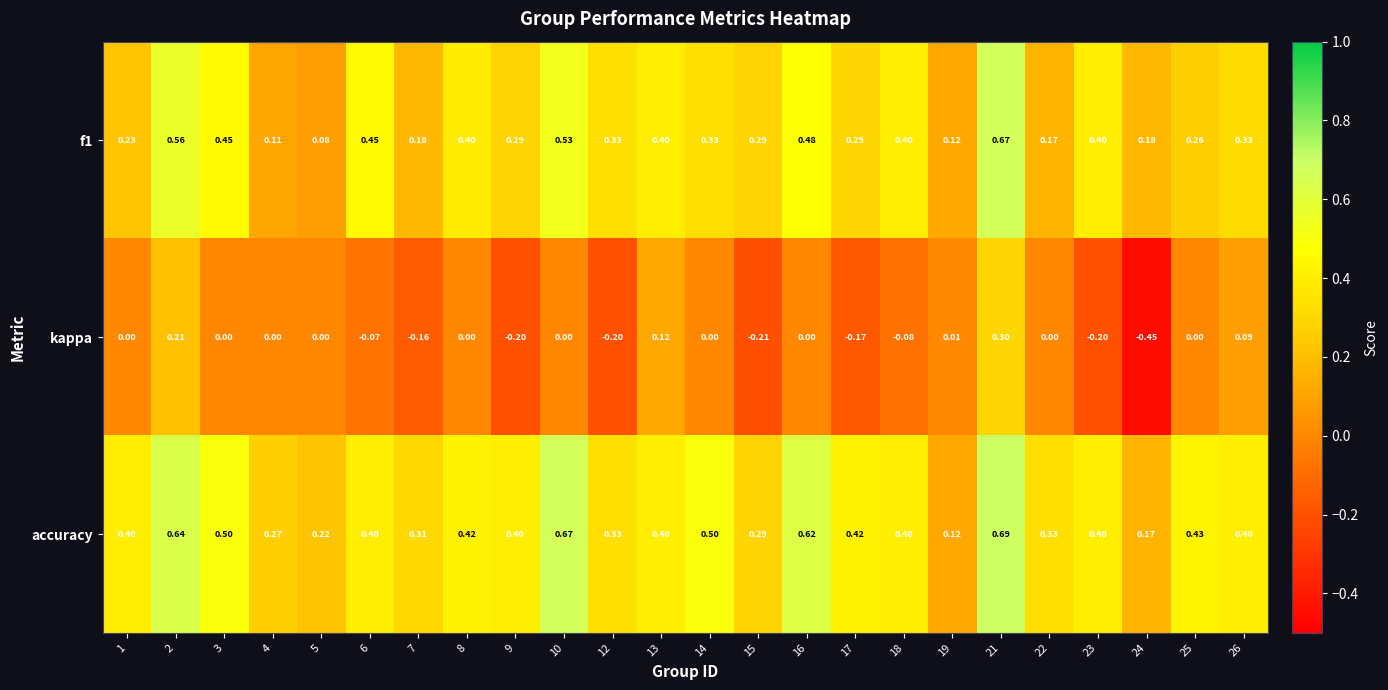

Which series has the widest spread of values?

kappa